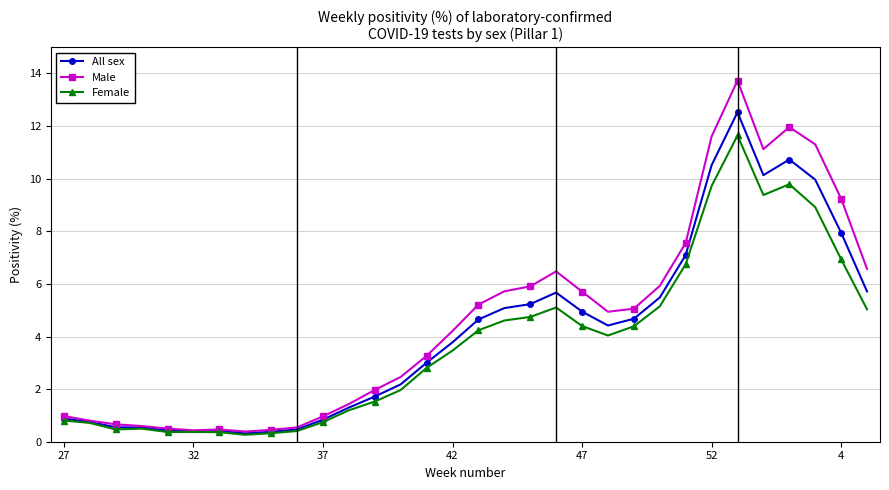

What is the maximum value for Male?

13.7